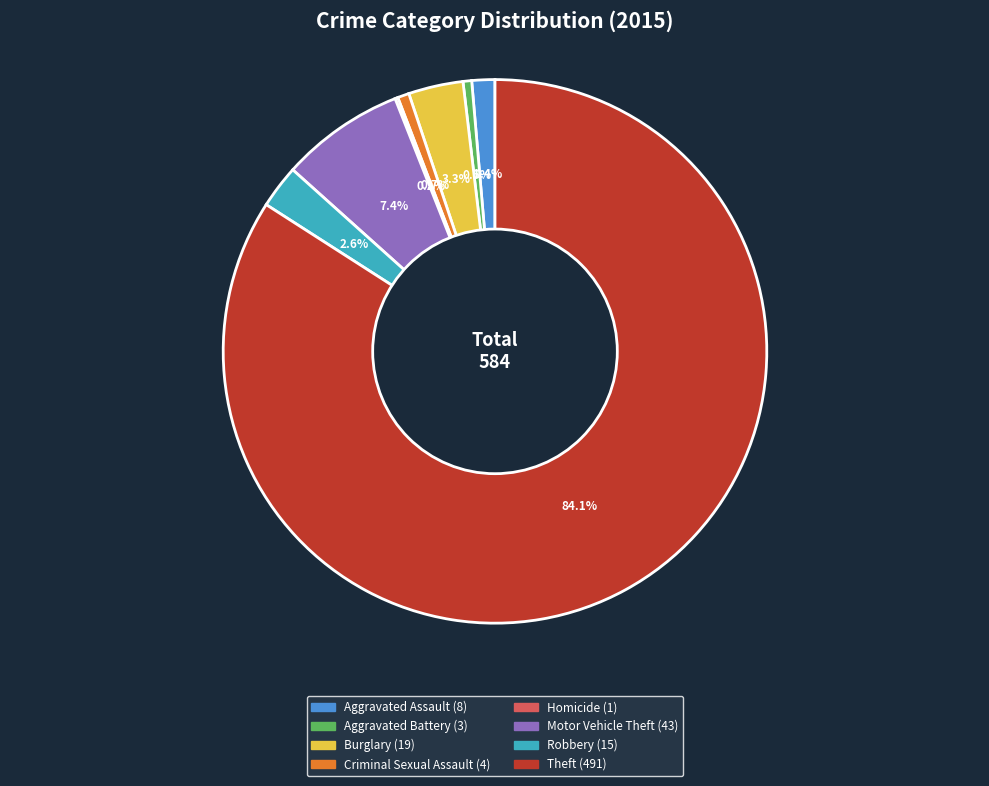

Which has a higher value, Aggravated Battery or Motor Vehicle Theft?

Motor Vehicle Theft